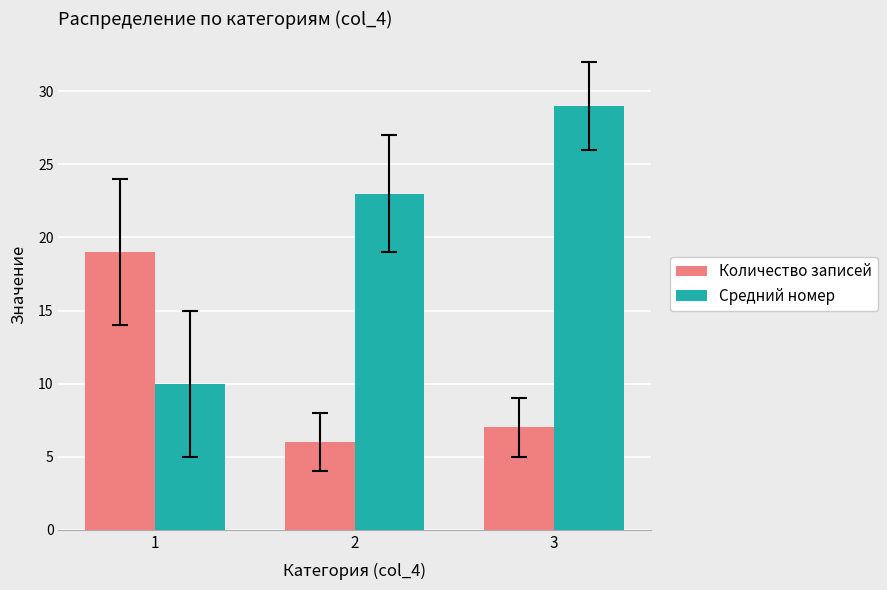

Reading left to right, what are all the values shown in this chart?

Количество записей: 19	6	7
Средний номер: 10	23	29